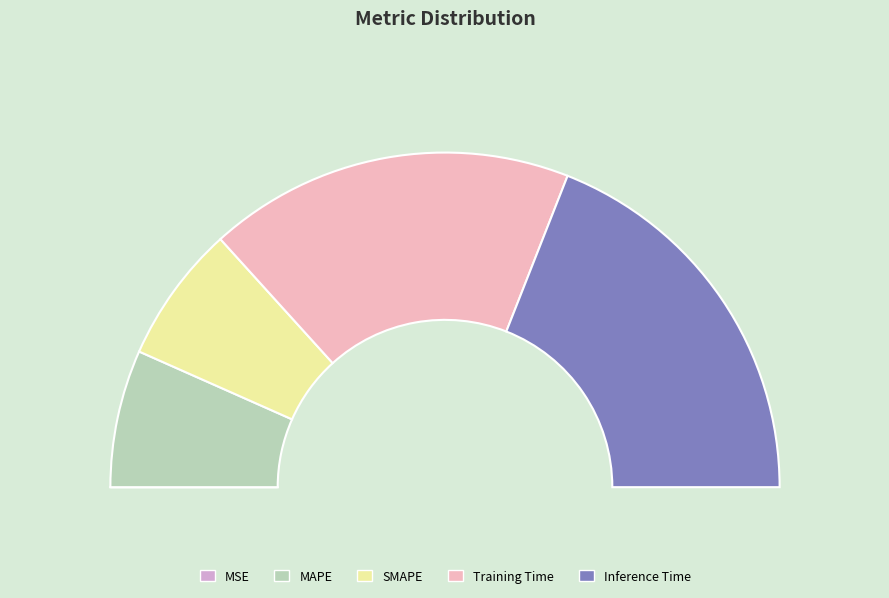

To the nearest percent, what is the difference between the Inference Time and Training Time slice percentages?

3%